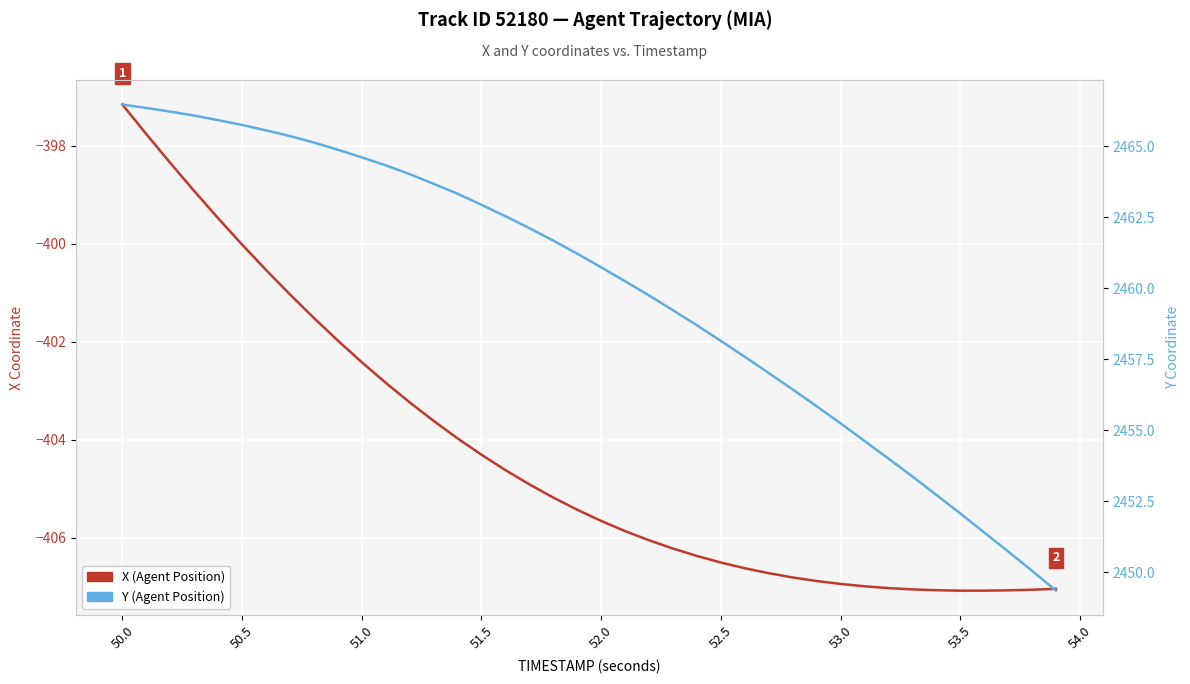

Rank the series by their average value, from lowest to highest.

X (Agent Position), Y (Agent Position)